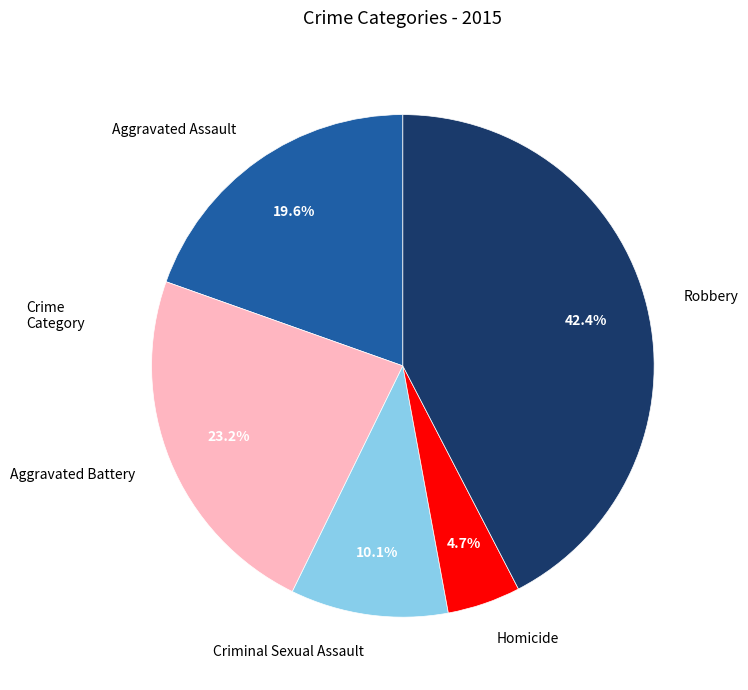

The Criminal Sexual Assault slice represents 1% of the pie. True or false?

False